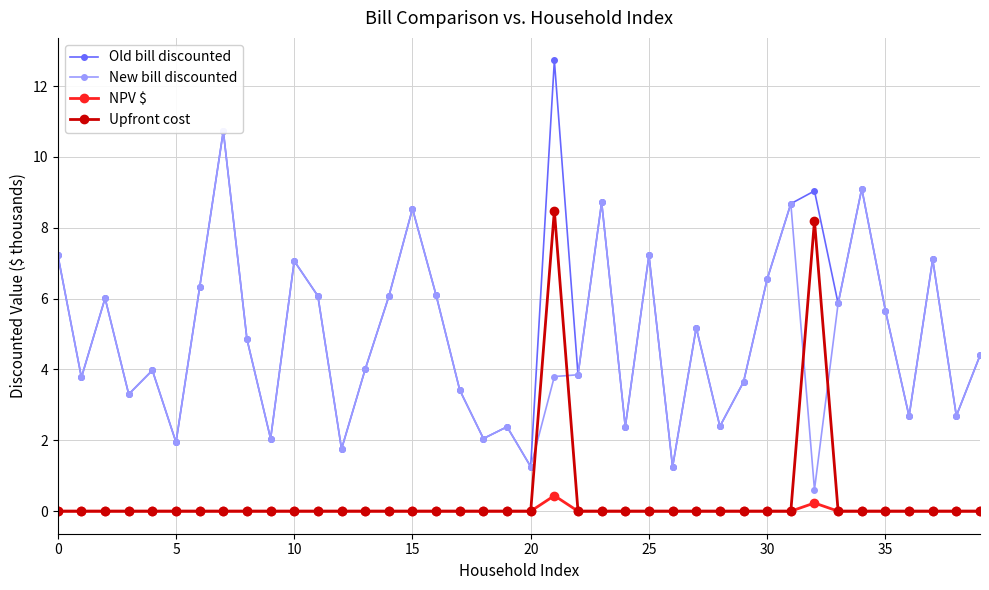

True or false: NPV $ has more than 2 points higher than both neighbors.

False